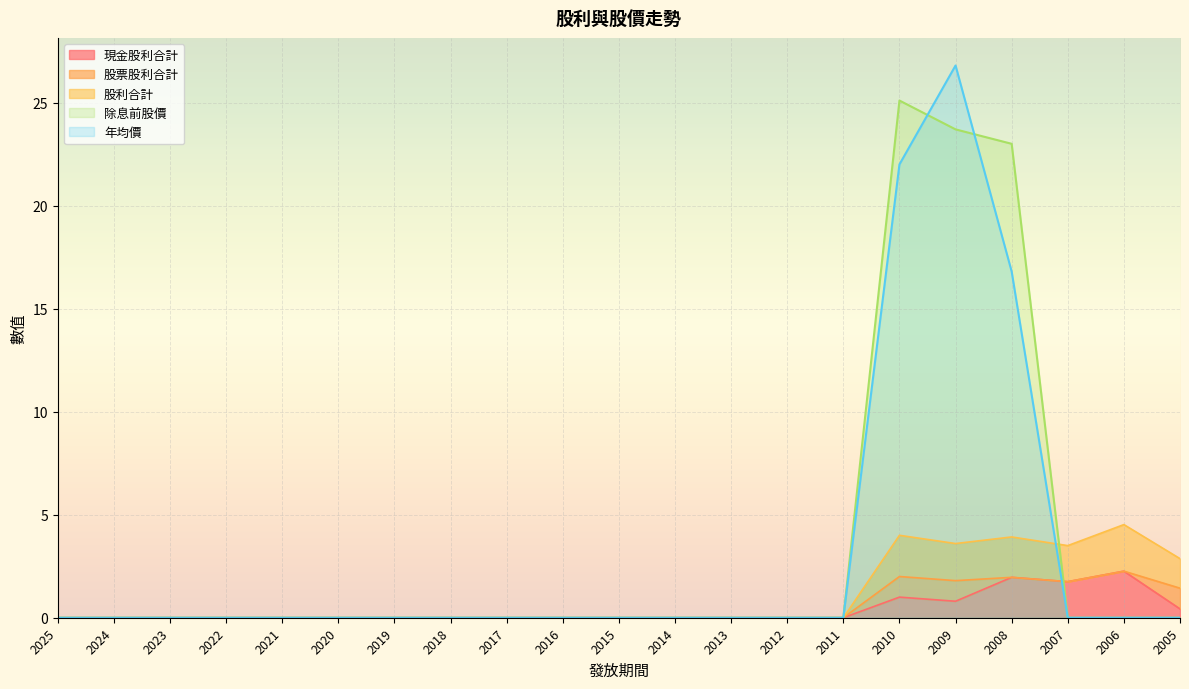

What is the maximum value for 年均價?

26.8